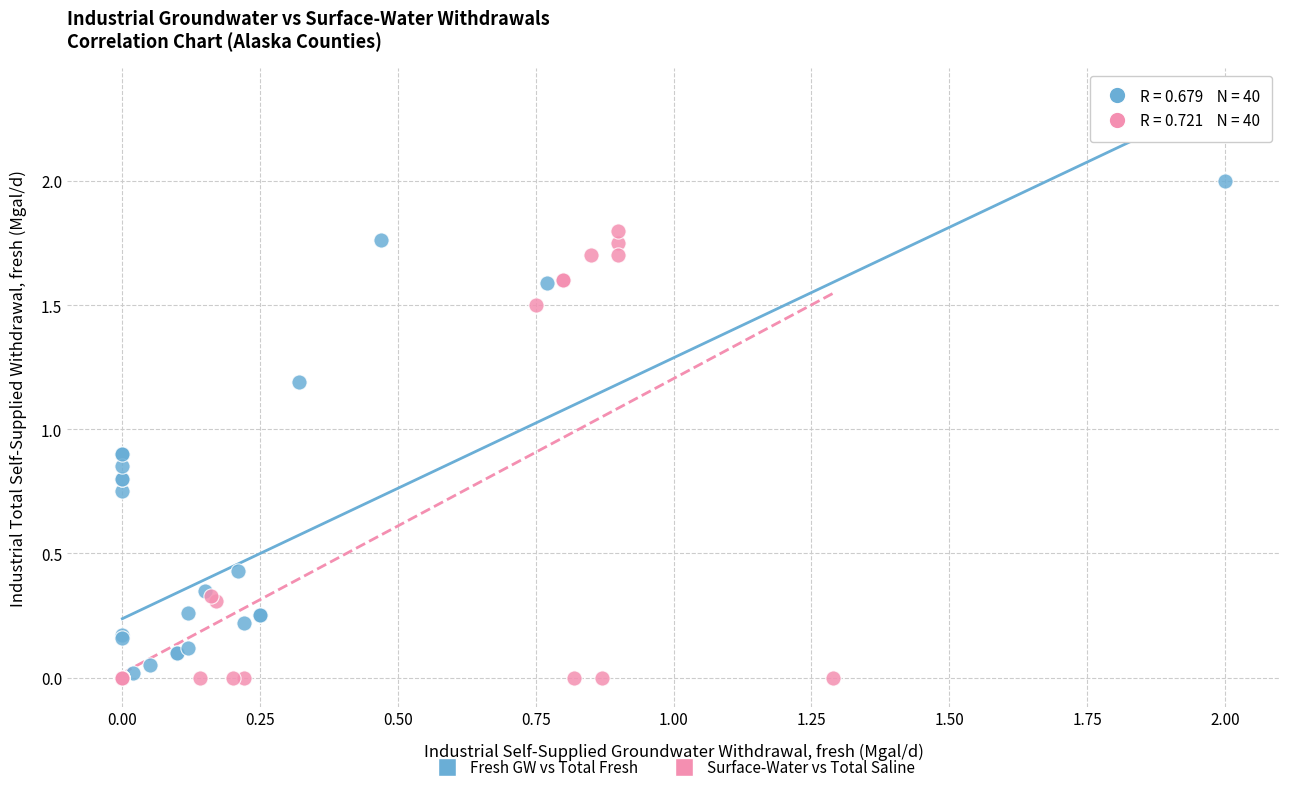

Which series has the largest Y range (max minus min)?

Fresh GW vs Total Fresh